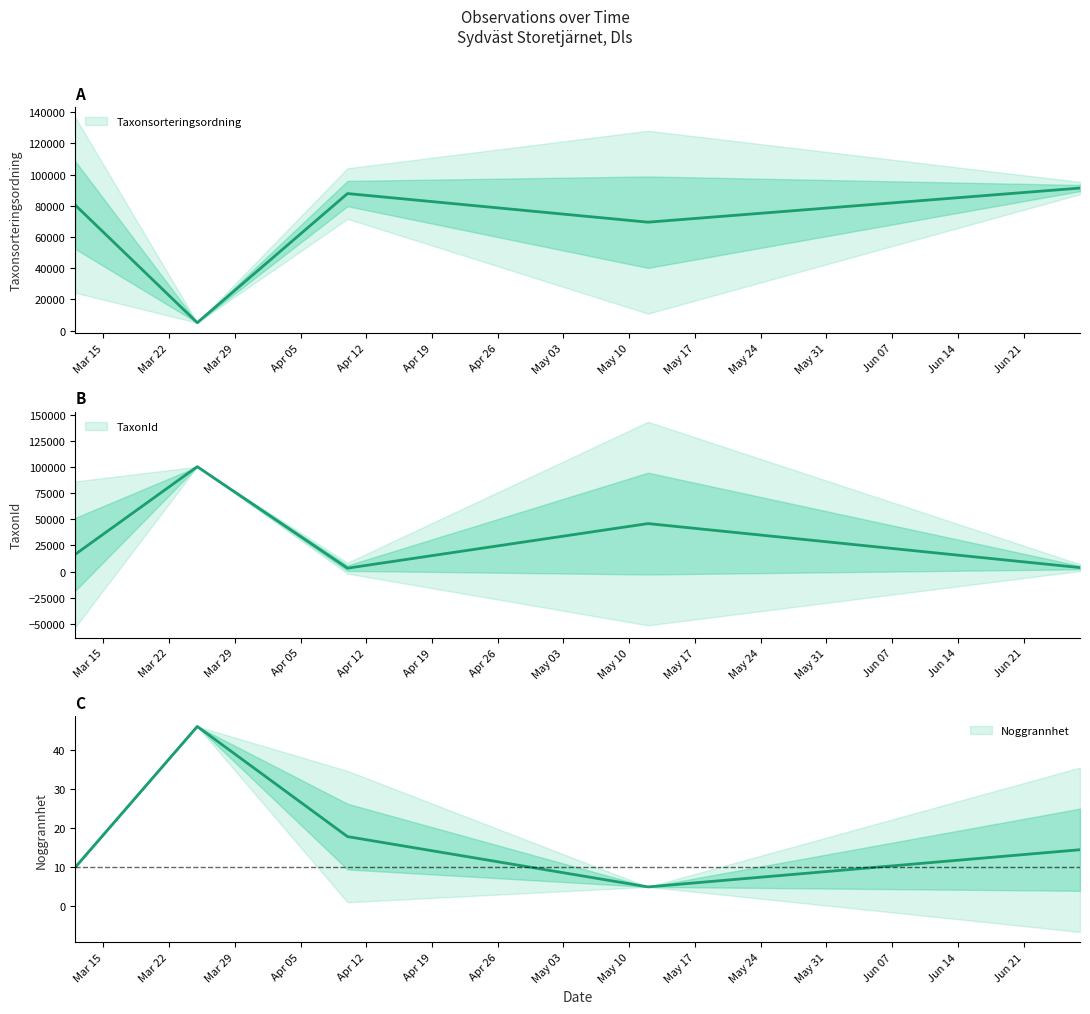

What value does the Taxonsorteringsordning series have at 39, to the nearest 100?

5100